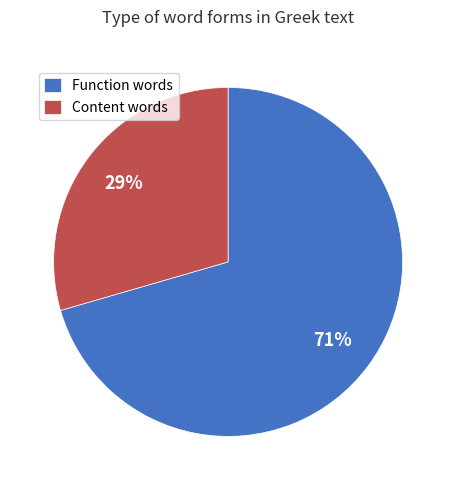

To the nearest percent, what percentage of the pie is Function words?

71%